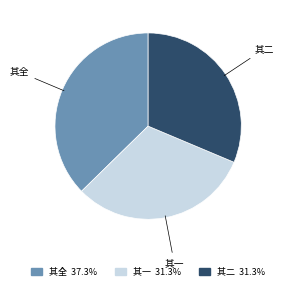

Count the number of slices in the pie.

3